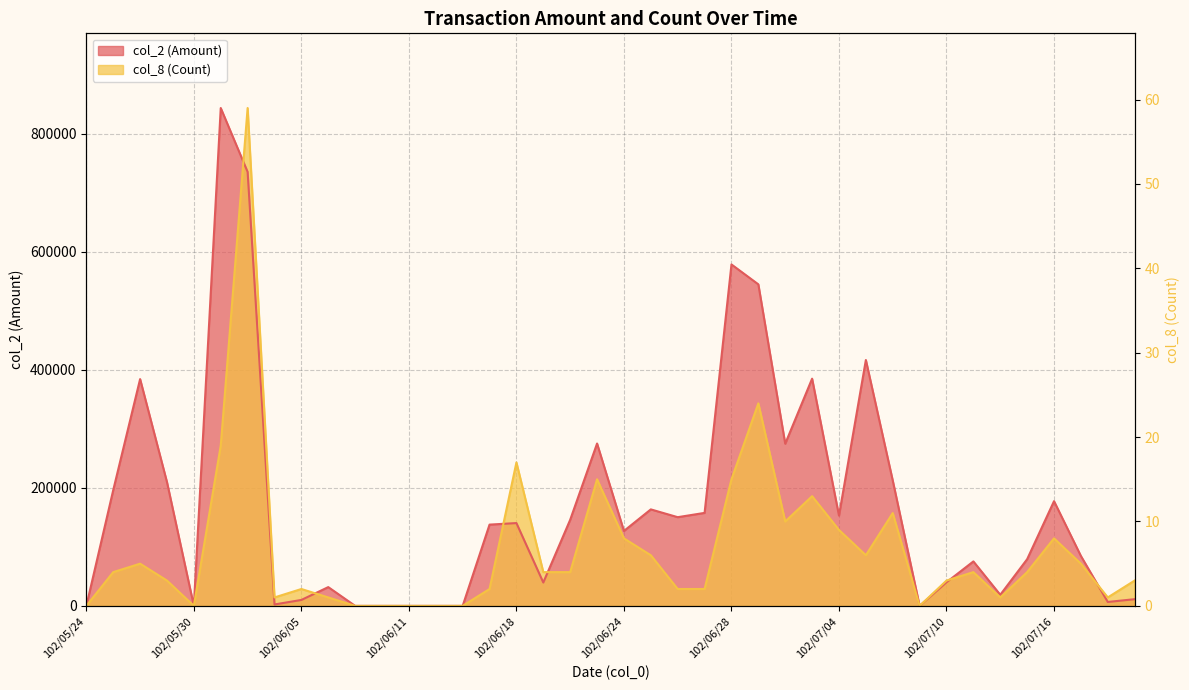

How many times do col_2 (Amount) and col_8 (Count) cross each other?

6